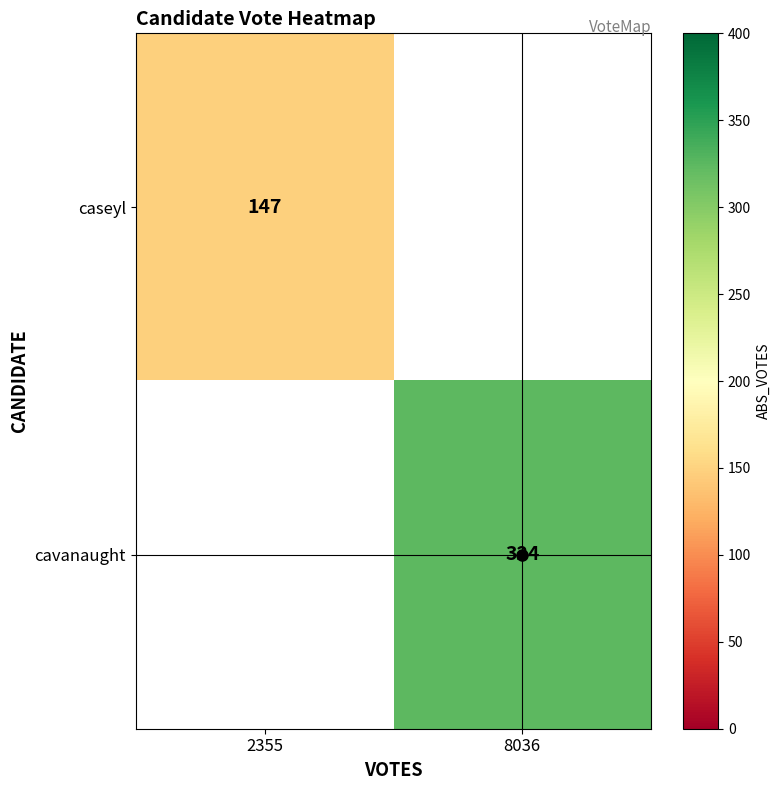

What is the minimum value shown in the chart?

147.0